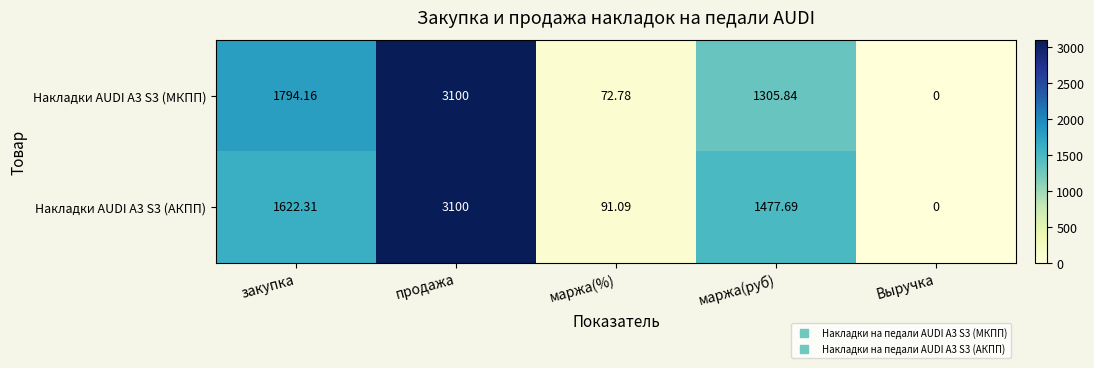

Rank the series by their average value, from lowest to highest.

Накладки AUDI A3 S3 (МКПП), Накладки AUDI A3 S3 (АКПП)